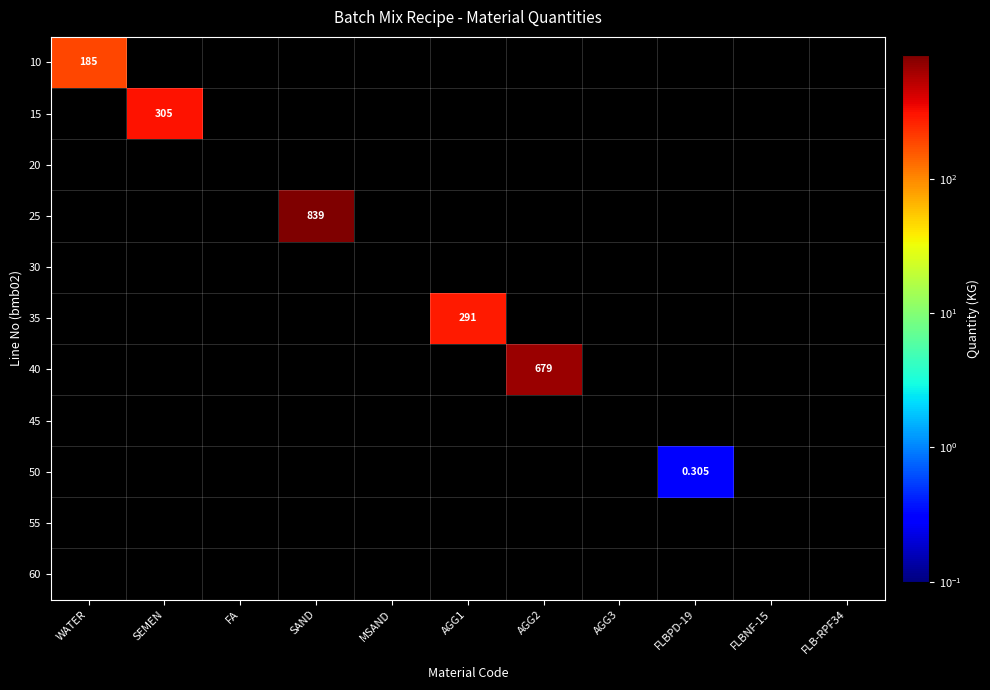

What is the average value of the 15 series?

27.7